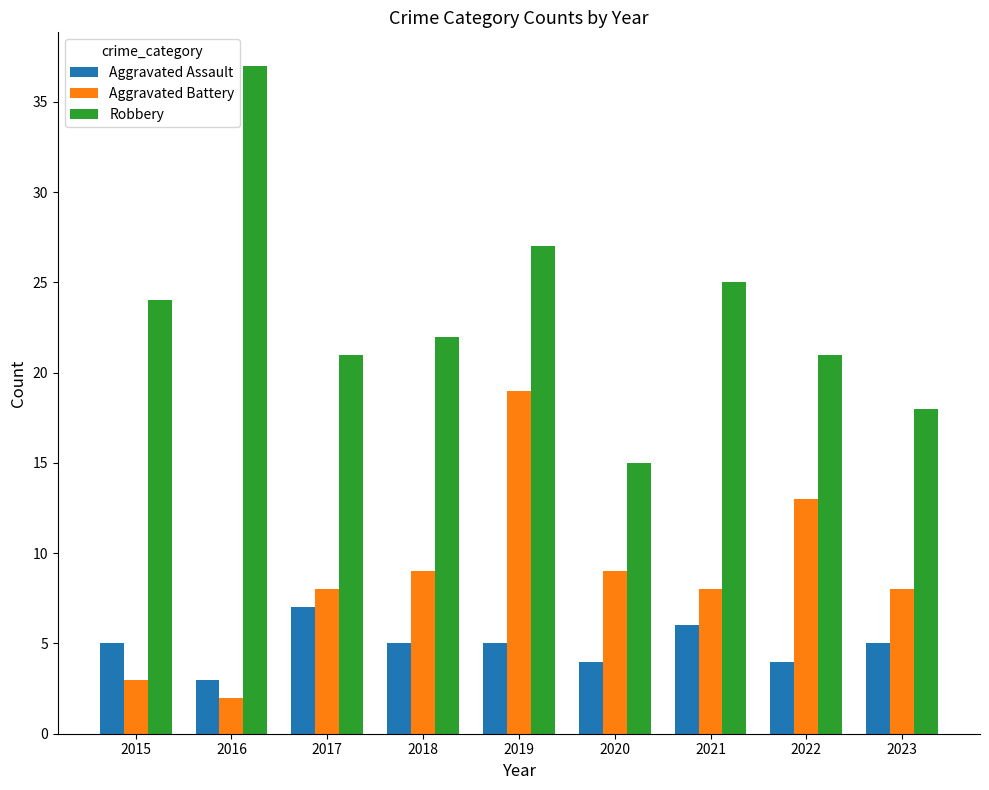

Count the number of data series in this chart.

3